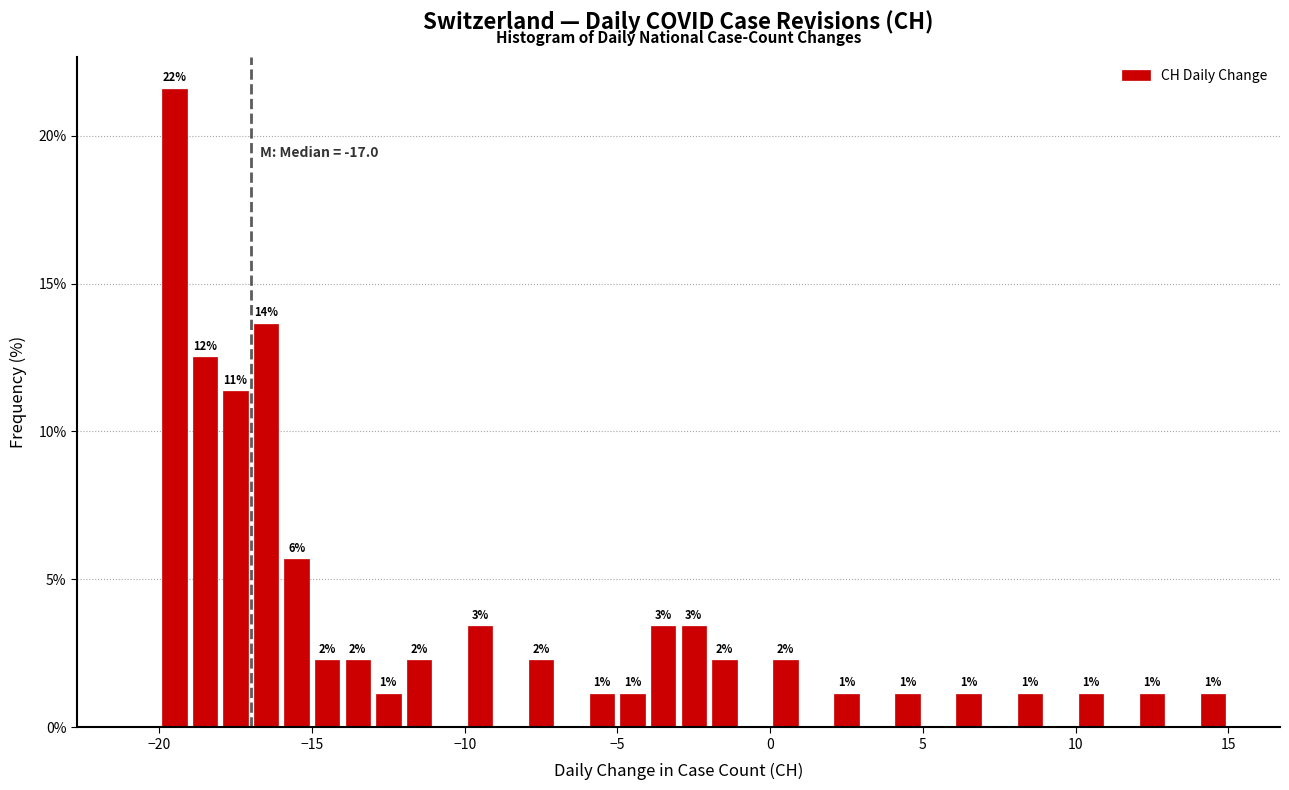

Read against the x-axis, roughly where is the centre of the tallest bar?

-19.5